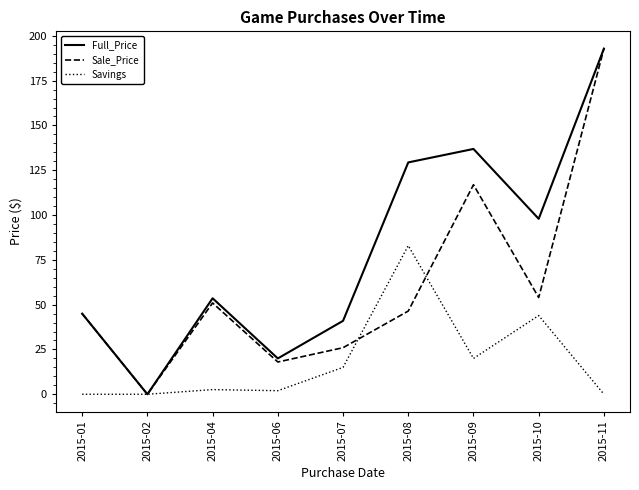

List the series in order of their overall mean, highest first.

Full_Price, Sale_Price, Savings